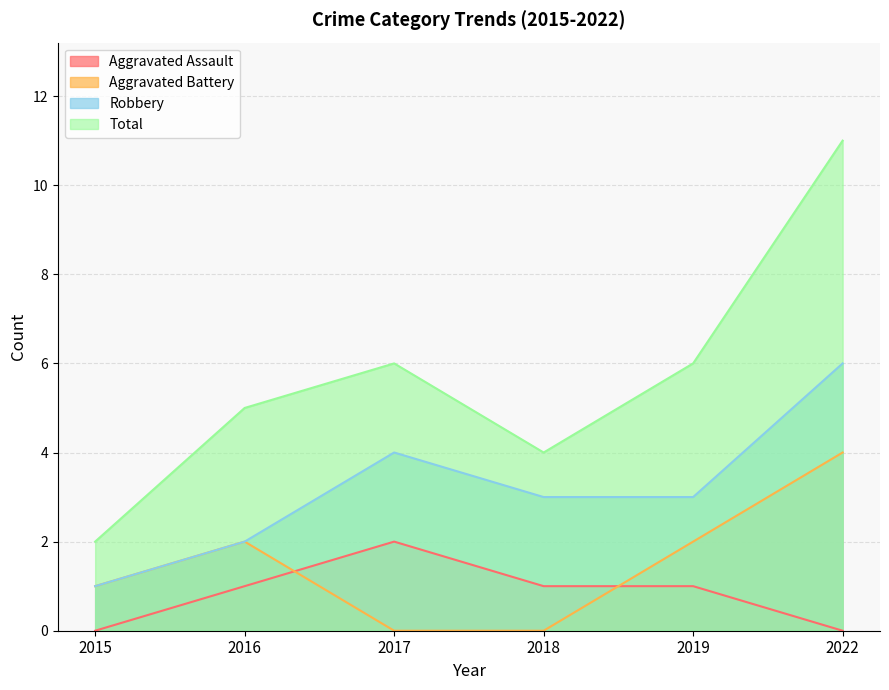

Which category has the highest value in the Aggravated Battery series?

2022